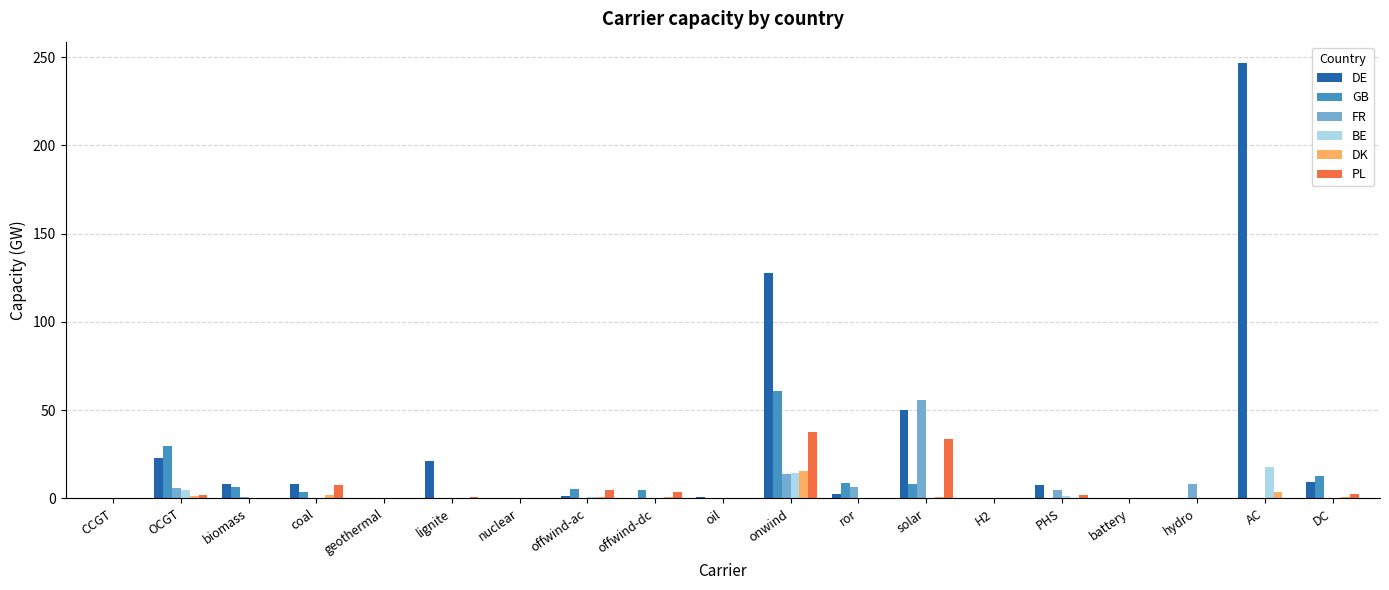

Between CCGT and PHS, which series saw the biggest shift?

DE